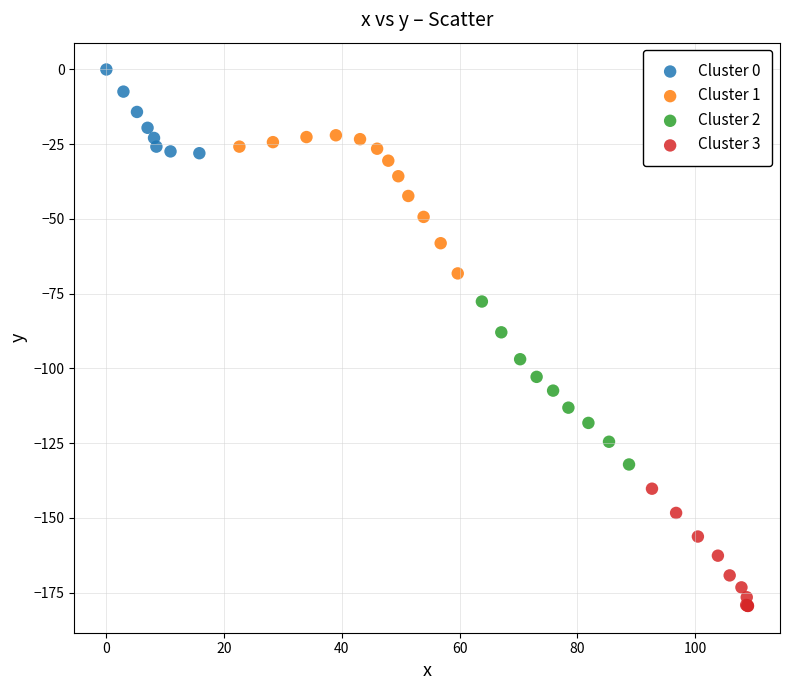

Which series contains the highest Y value?

Cluster 0